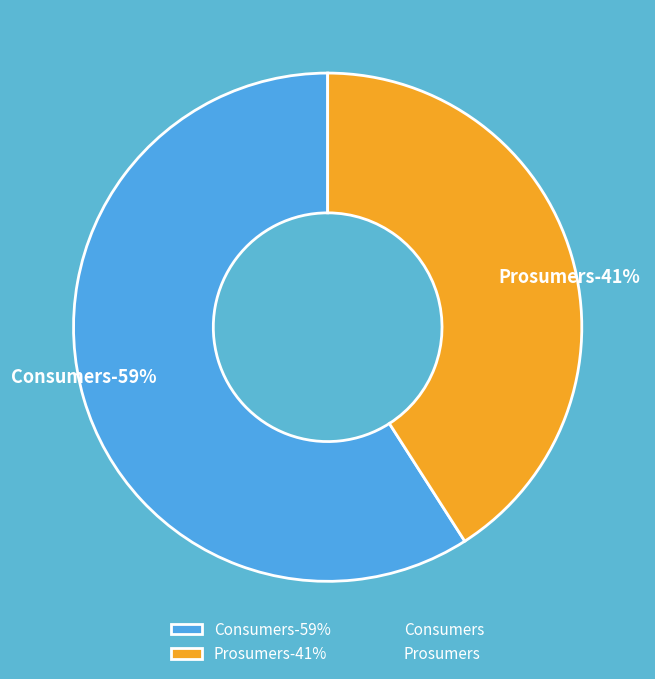

Approximately how many times larger is the value at Prosumers compared to Consumers?

0.7